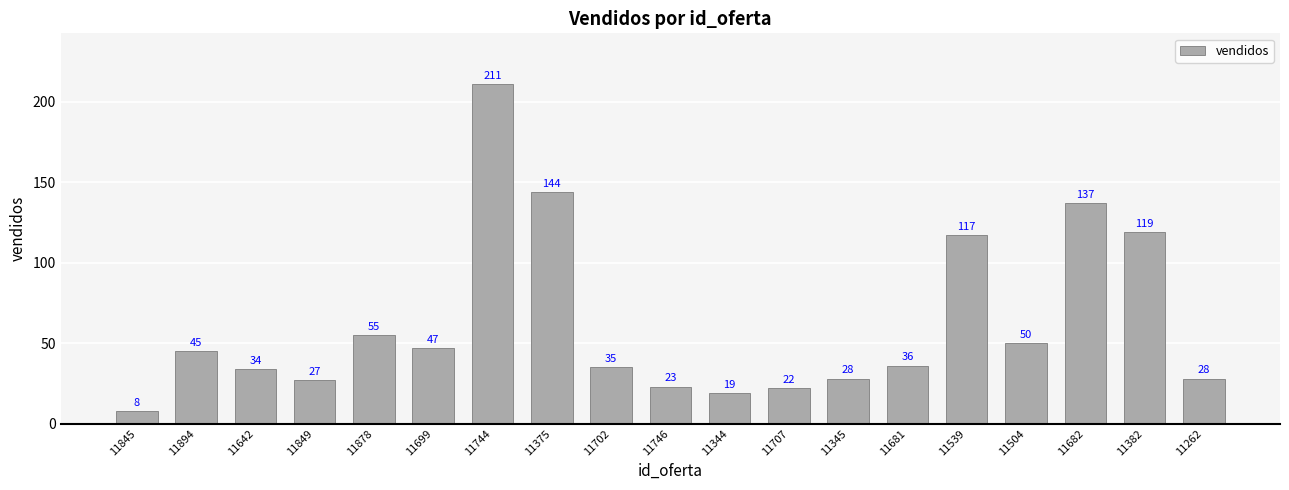

Between 11878 and 11849, which is larger?

11878